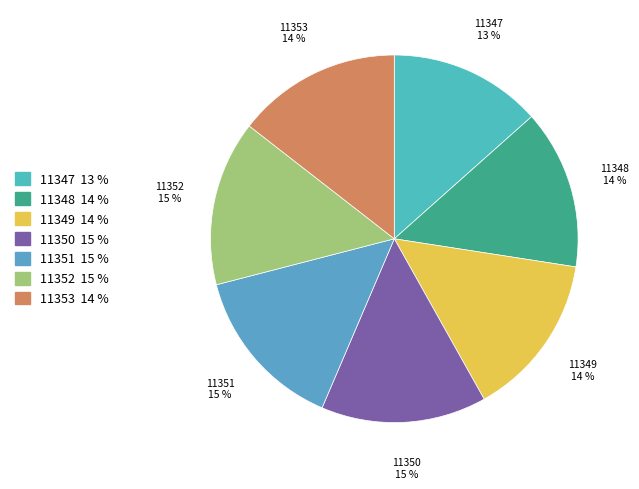

To the nearest percent, what is the average slice percentage?

14%